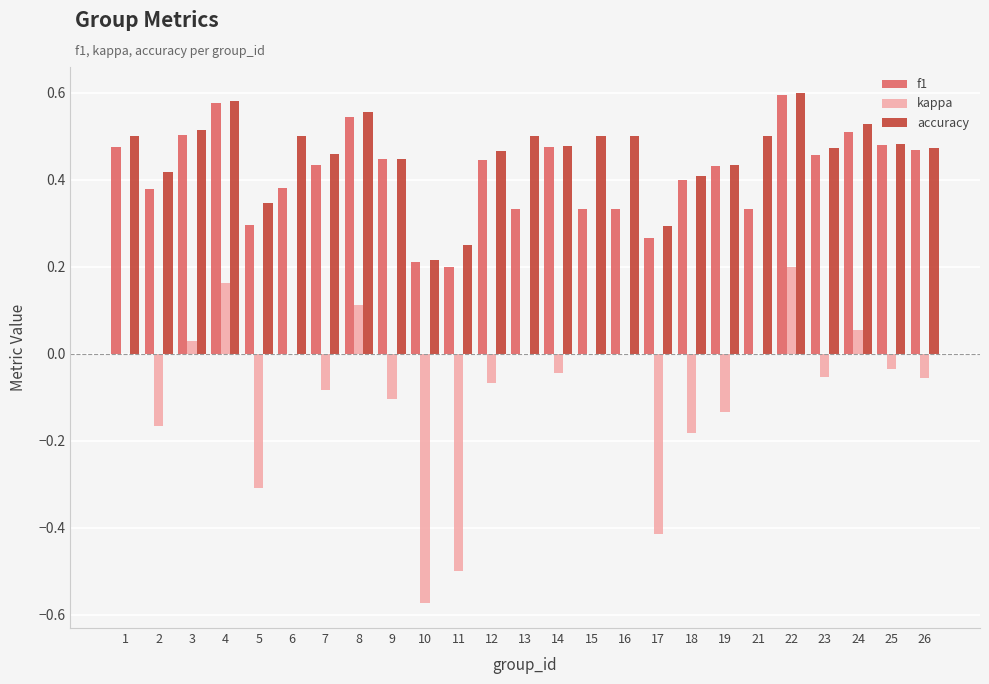

True or false: f1 has a value of 0.2 at 10.

True